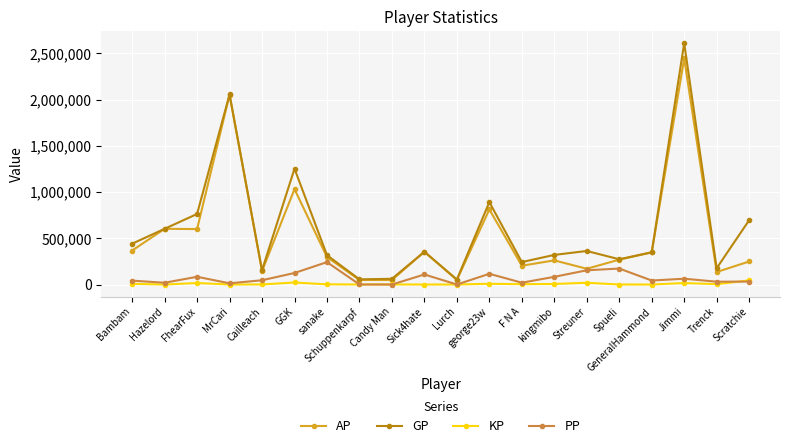

True or false: AP and KP intersect in this chart.

False